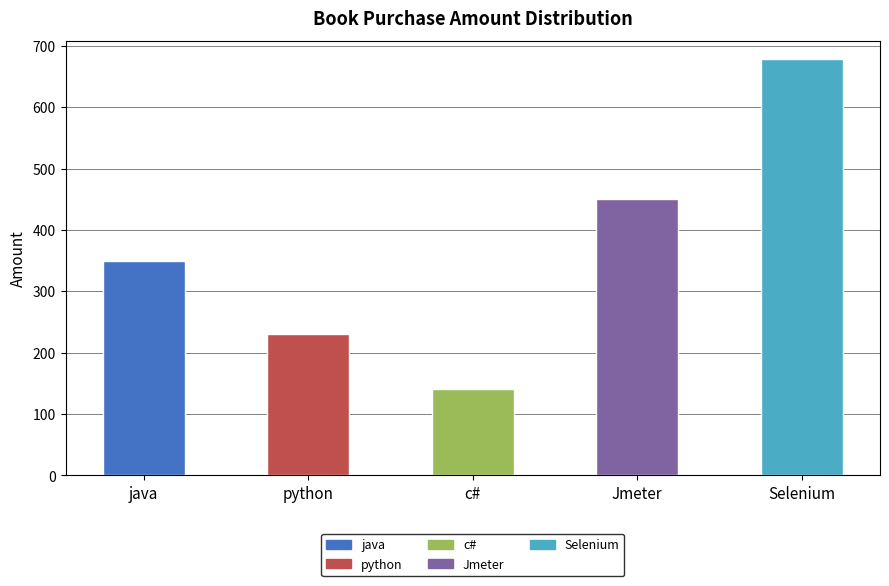

The chart shows a value of 678 at Selenium. True or false?

True